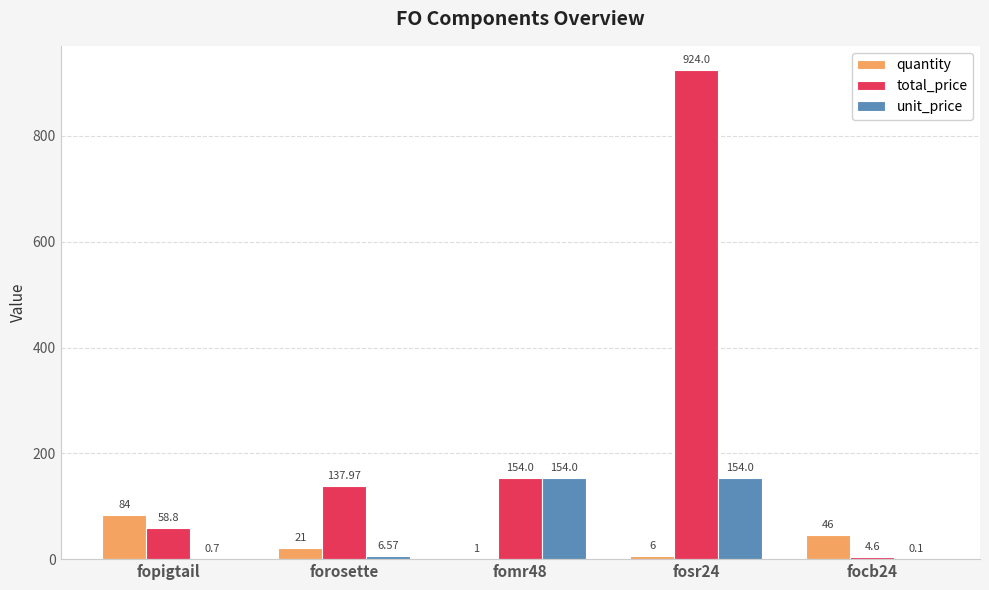

How many groups of bars are there?

5